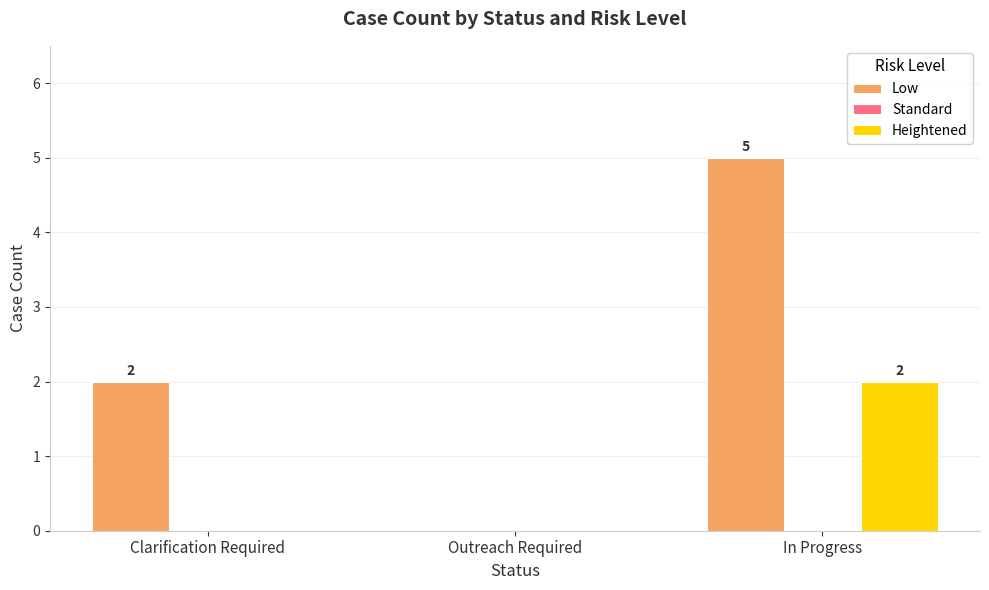

Reading left to right, extract all data points from this chart.

Low: Clarification Required=2	Outreach Required=0	In Progress=5
Heightened: Clarification Required=0	Outreach Required=0	In Progress=2